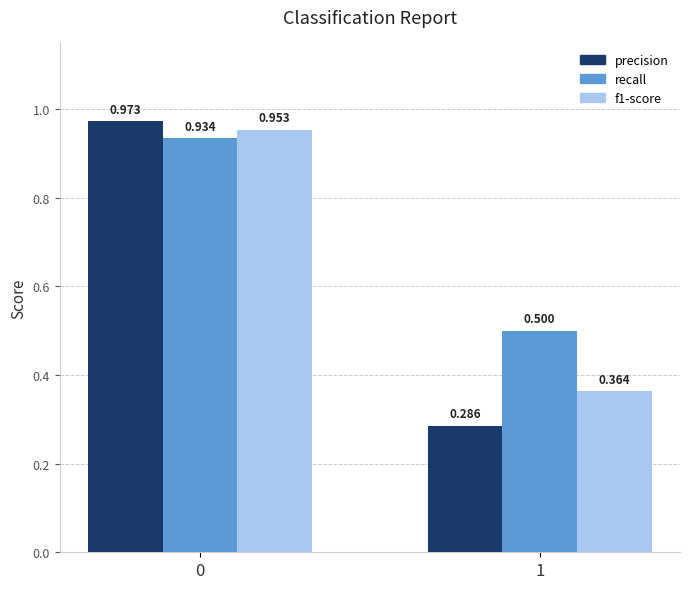

What is the total value across all series at 1?

1.1